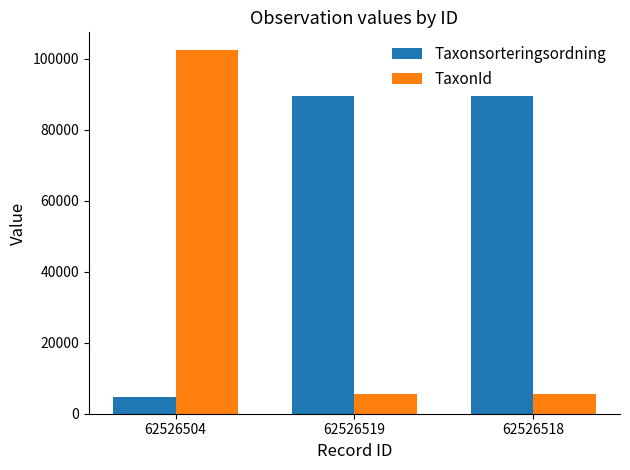

What is the maximum value shown in the chart?

102306